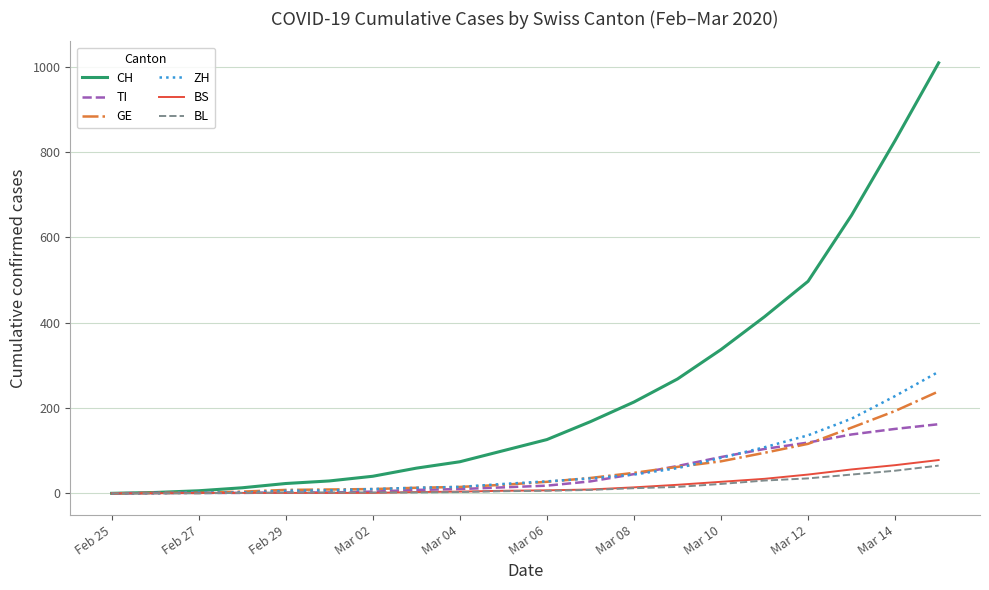

Which series has the widest spread of values?

CH